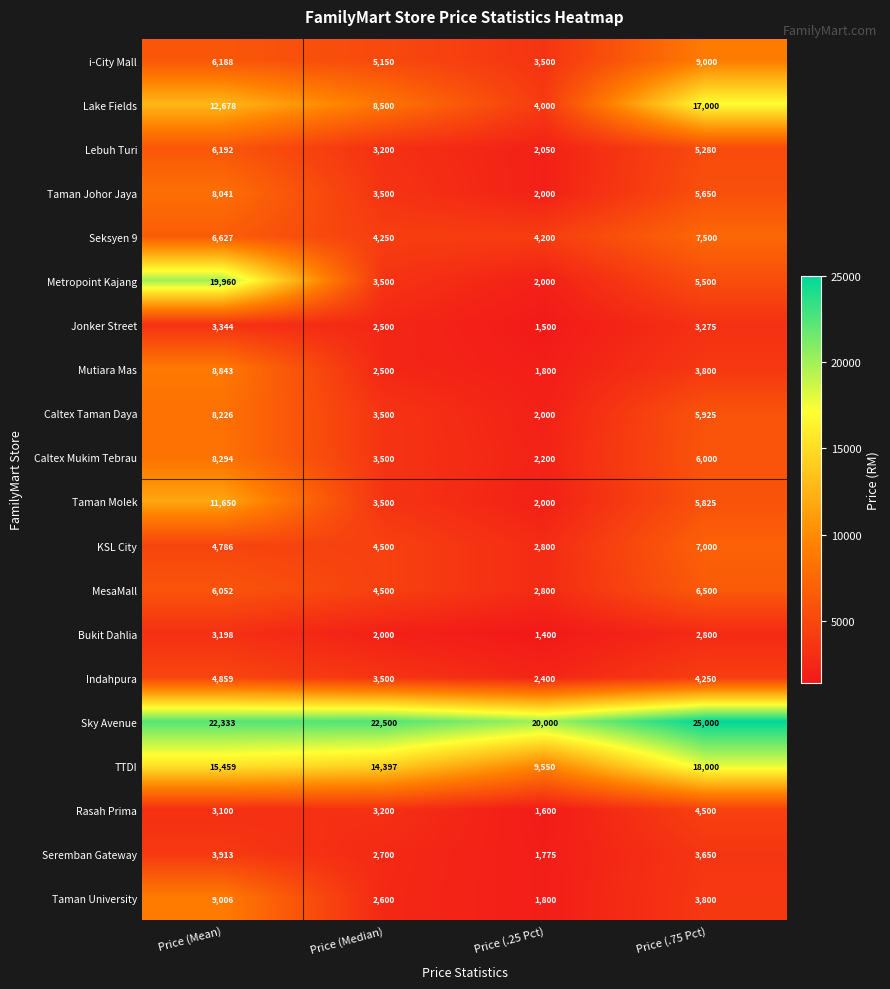

How many data points in Jonker Street are less than 3275?

2